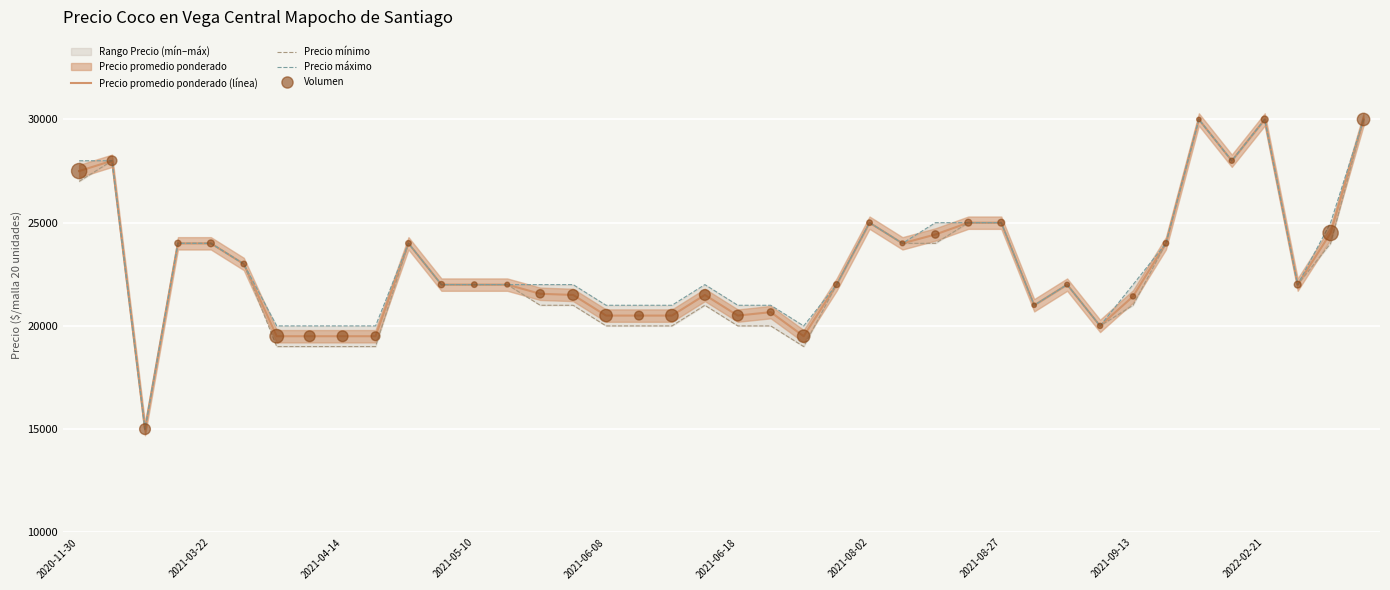

Which series has the widest spread of Y values?

Precio promedio ponderado (línea)